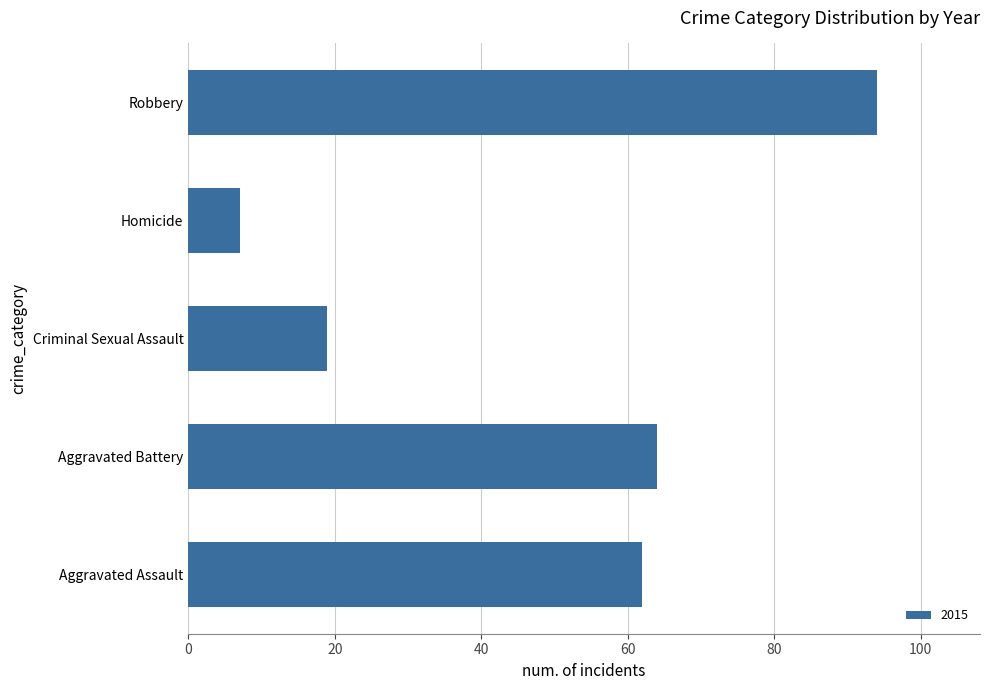

What is the difference between the maximum and minimum values?

87